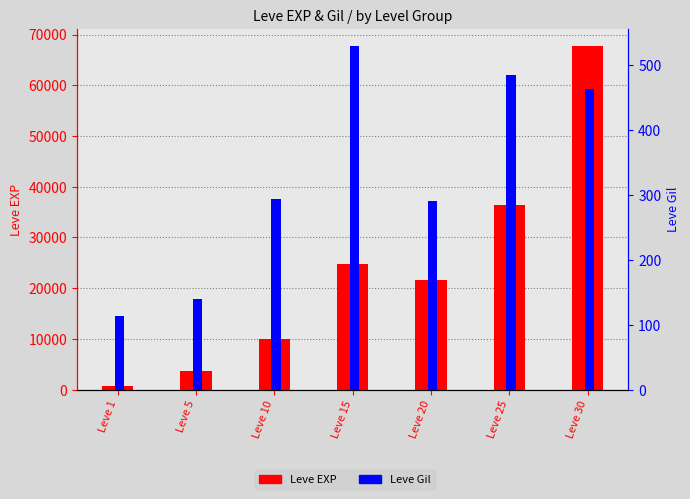

Read the Leve Gil value at Leve 10, to the nearest 10.

290